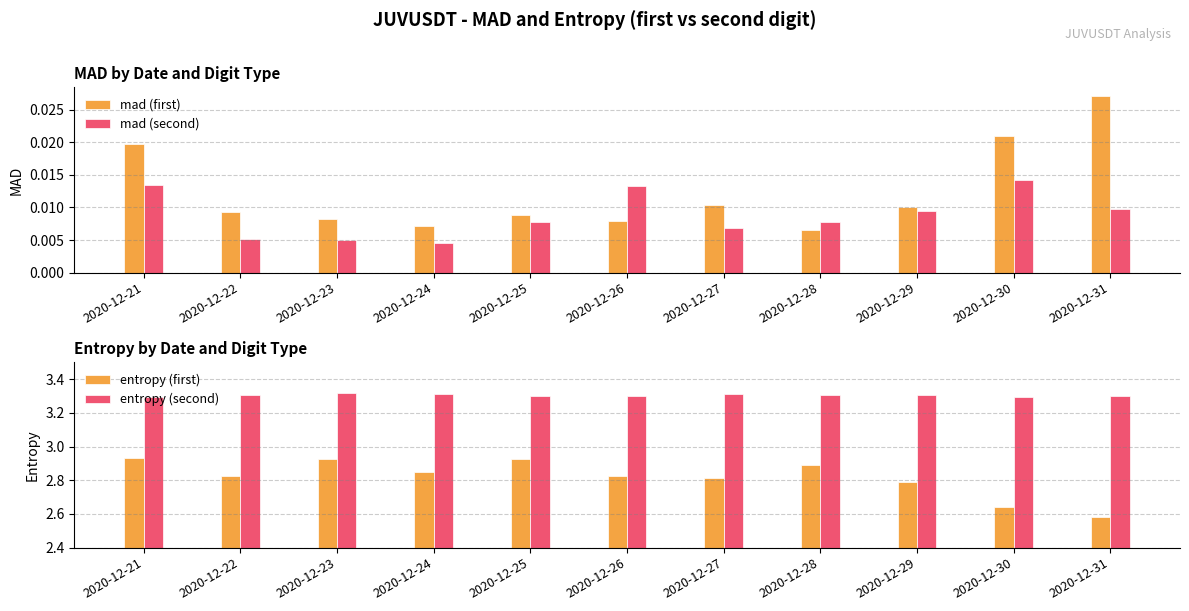

What is the sum of all entropy (second) values?

36.4